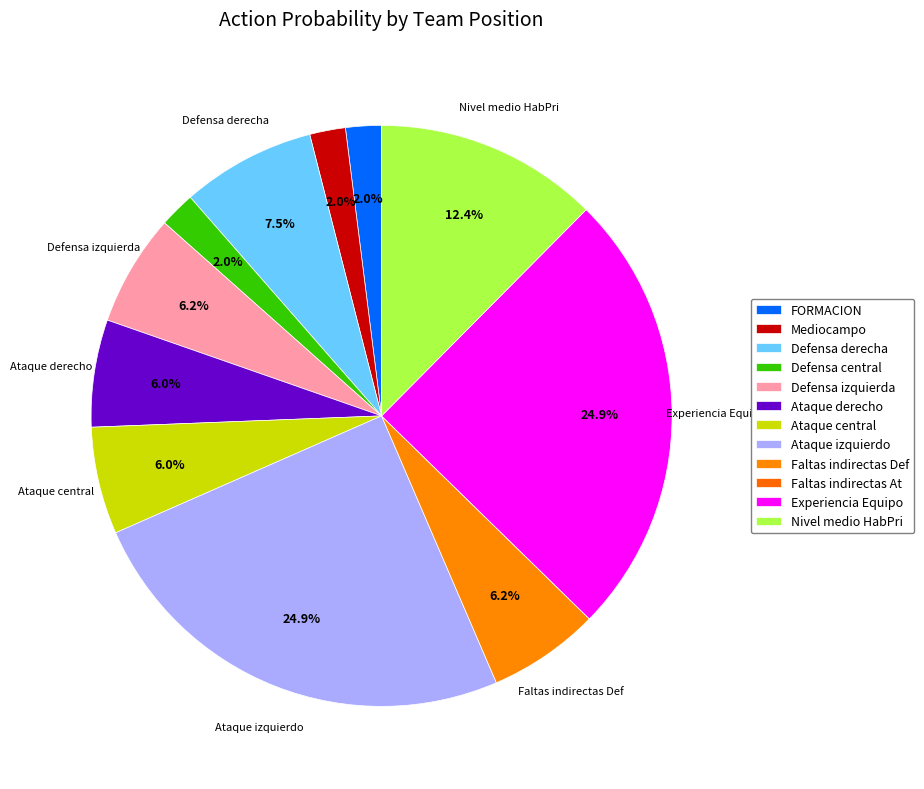

To the nearest percent, what is the combined percentage of Experiencia Equipo and Defensa derecha?

32%